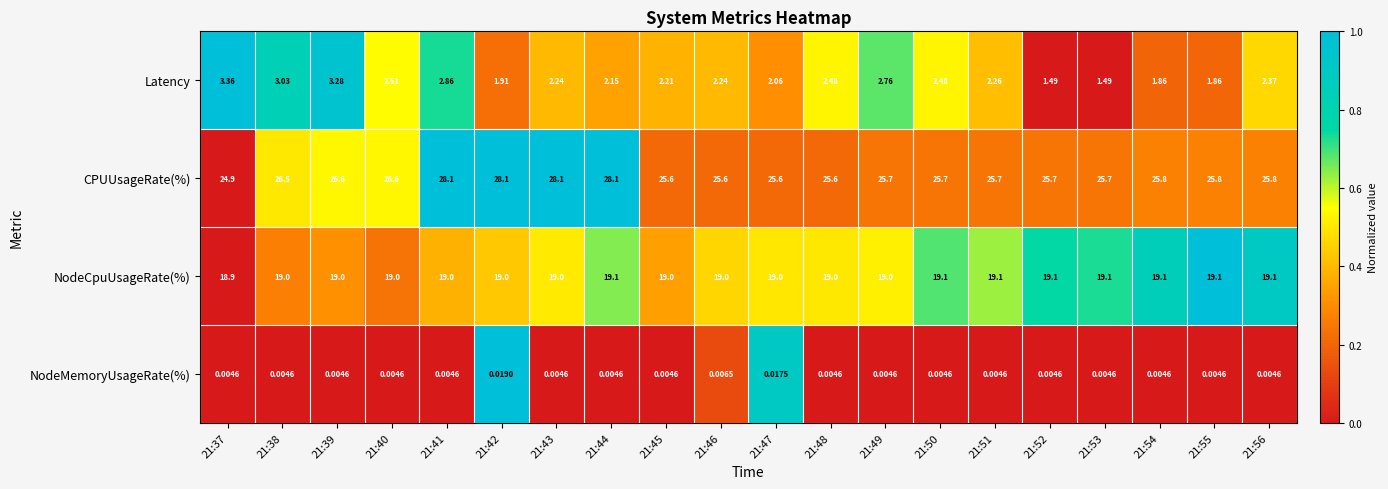

What is the total value across all series at 21:41?

50.0